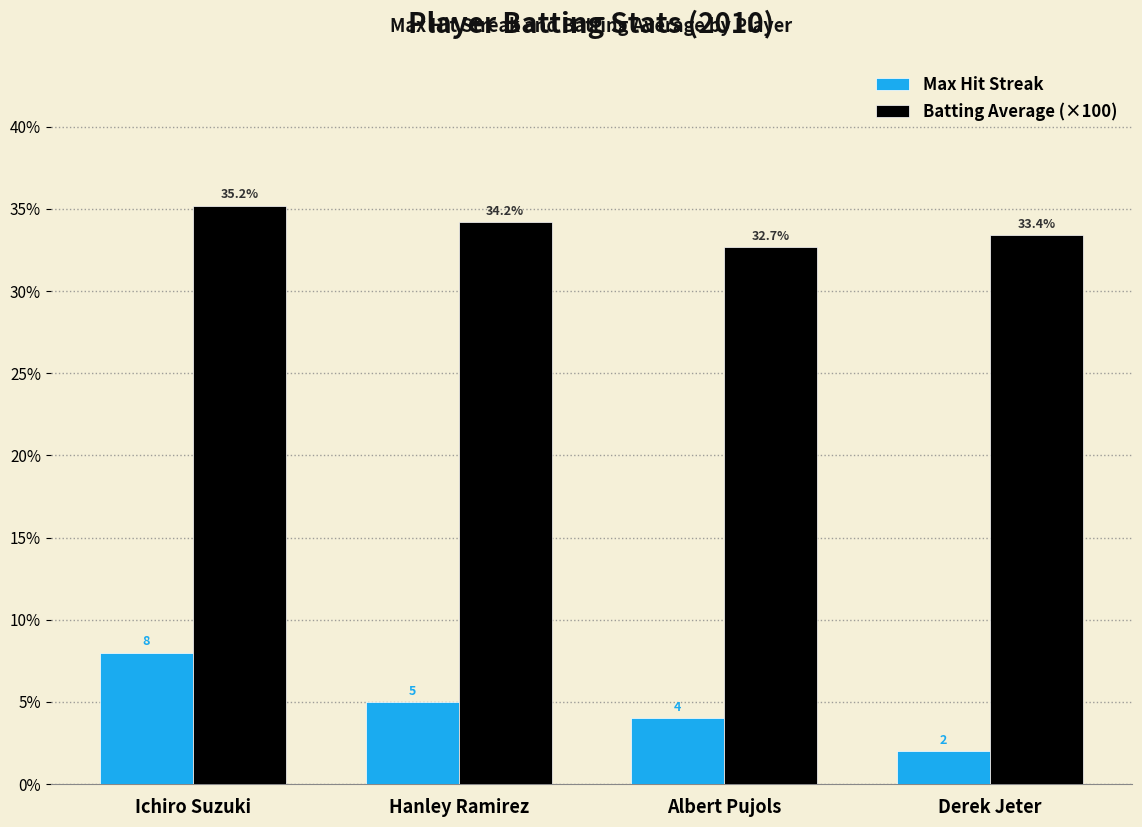

Between Albert Pujols and Derek Jeter, which series saw the biggest shift?

Max Hit Streak